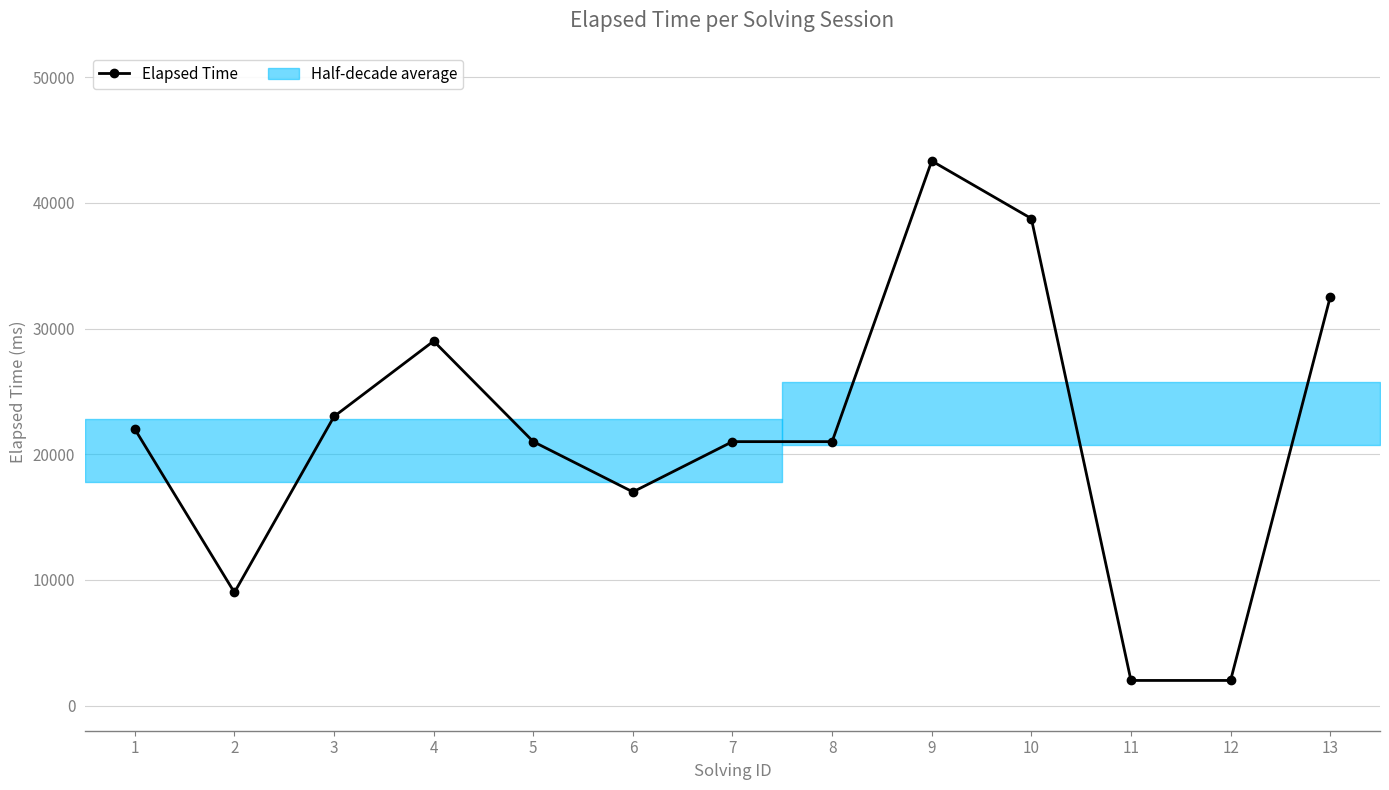

Reading left to right, transcribe all the data shown in this chart.

1=22000	2=9000	3=23000	4=29000	5=21000	6=17000	7=21000	8=21000	9=43333	10=38750	11=2000	12=2000	13=32500